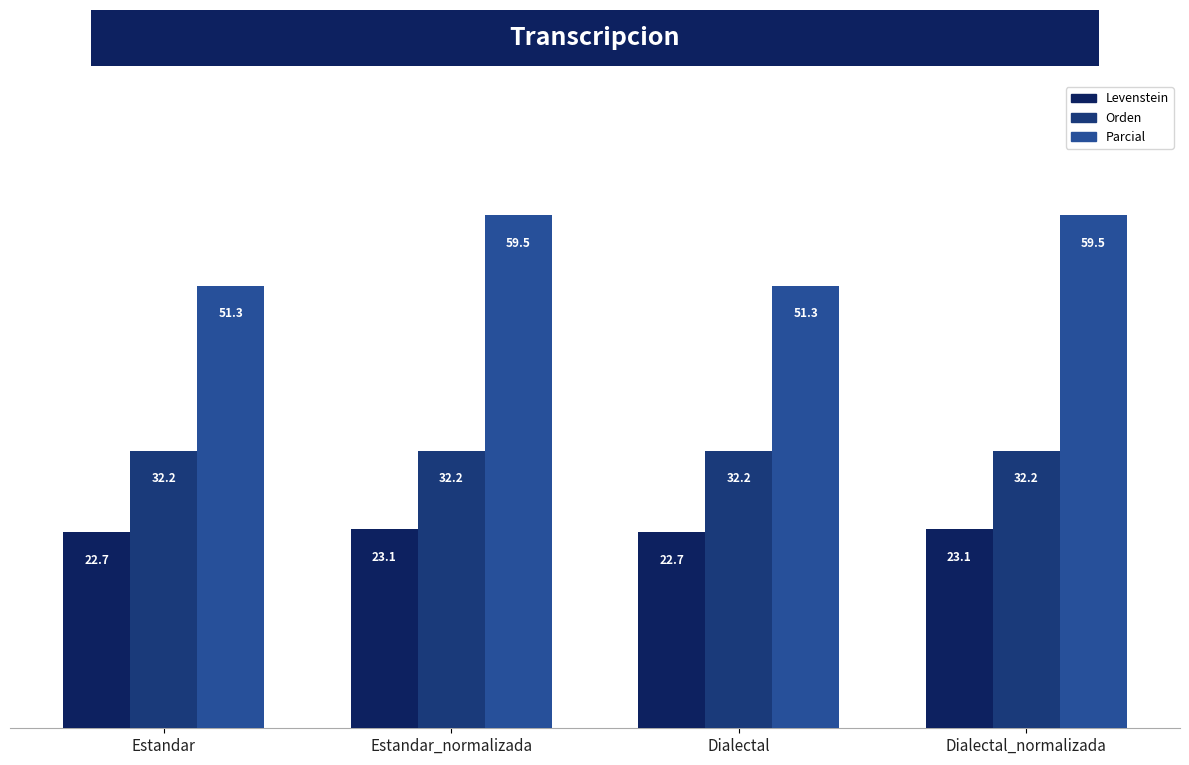

What position from the right is Dialectal?

2